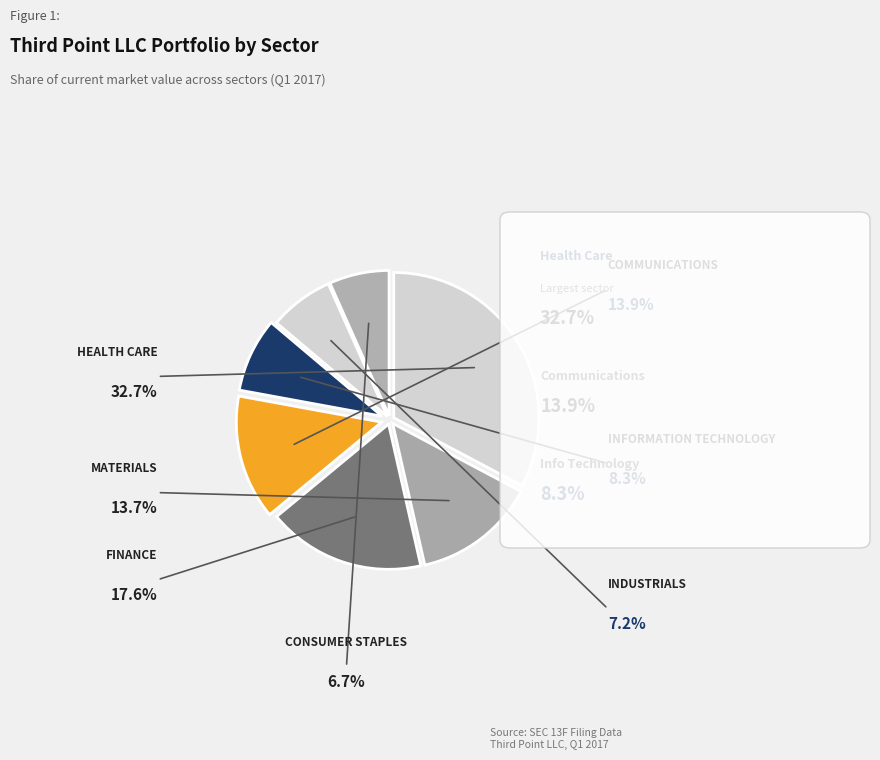

Which slice is the largest?

HEALTH CARE